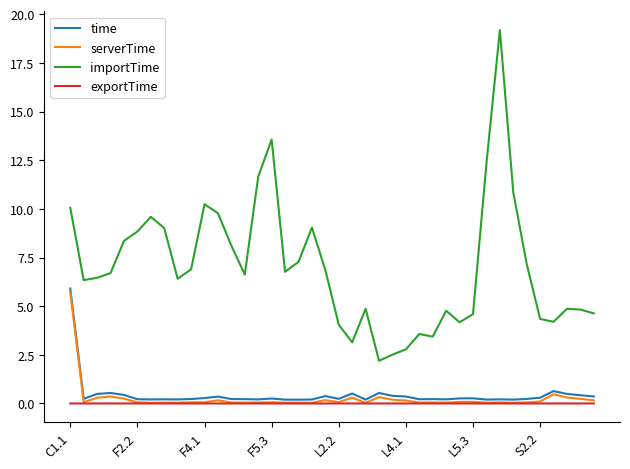

Which series has the largest range (max minus min)?

importTime